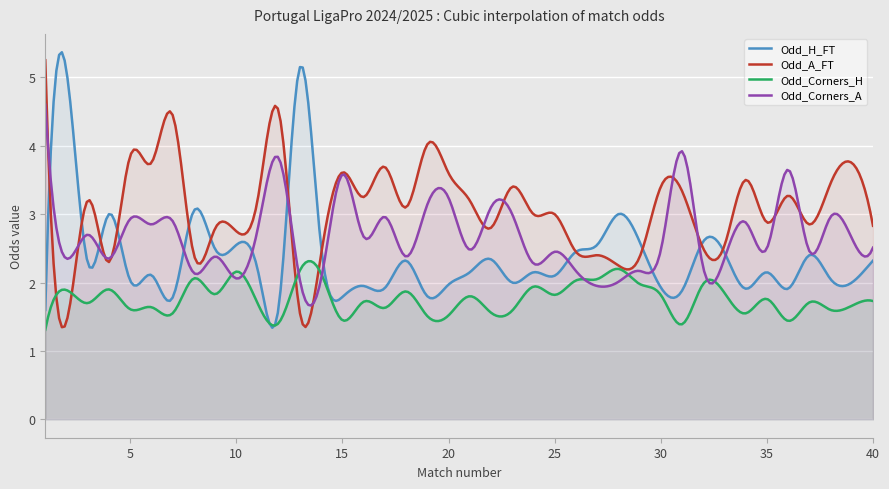

Reading right to left, extract all data points from this chart.

Odd_H_FT: 40=2.3	39=2.0	38=2.0	37=2.4	36=1.9	35=2.1	34=1.9	33=2.4	32=2.6	31=1.9	30=1.9	29=2.6	28=3.0	27=2.5	26=2.5	25=2.1	24=2.1	23=2.0	22=2.3	21=2.1	20=2.0	19=1.8	18=2.3	17=1.9	16=1.9	15=1.8	14=2.5	13=5.2	12=1.6	11=2.2	10=2.5	9=2.5	8=3.0	7=1.8	6=2.1	5=2.0	4=3.0	3=2.3	2=5.1	1=1.6
Odd_A_FT: 40=2.8	39=3.8	38=3.5	37=2.9	36=3.3	35=2.9	34=3.5	33=2.5	32=2.5	31=3.3	30=3.4	29=2.4	28=2.2	27=2.4	26=2.5	25=3.0	24=3.0	23=3.4	22=2.8	21=3.2	20=3.6	19=4.0	18=3.1	17=3.7	16=3.2	15=3.6	14=2.4	13=1.6	12=4.5	11=3.2	10=2.8	9=2.8	8=2.4	7=4.5	6=3.8	5=3.9	4=2.3	3=3.2	2=1.4	1=5.2
Odd_Corners_H: 40=1.7	39=1.7	38=1.6	37=1.7	36=1.4	35=1.8	34=1.6	33=1.9	32=2.0	31=1.4	30=1.8	29=2.0	28=2.2	27=2.0	26=2.0	25=1.8	24=1.9	23=1.6	22=1.6	21=1.8	20=1.5	19=1.5	18=1.9	17=1.6	16=1.7	15=1.4	14=2.1	13=2.2	12=1.4	11=1.7	10=2.2	9=1.8	8=2.1	7=1.6	6=1.6	5=1.6	4=1.9	3=1.7	2=1.9	1=1.3
Odd_Corners_A: 40=2.5	39=2.6	38=3.0	37=2.5	36=3.6	35=2.5	34=2.9	33=2.4	32=2.2	31=3.9	30=2.5	29=2.2	28=2.0	27=1.9	26=2.2	25=2.5	24=2.3	23=3.0	22=3.1	21=2.5	20=3.2	19=3.1	18=2.4	17=3.0	16=2.7	15=3.6	14=2.1	13=2.0	12=3.8	11=2.8	10=2.1	9=2.4	8=2.1	7=2.9	6=2.9	5=2.9	4=2.4	3=2.7	2=2.4	1=4.6